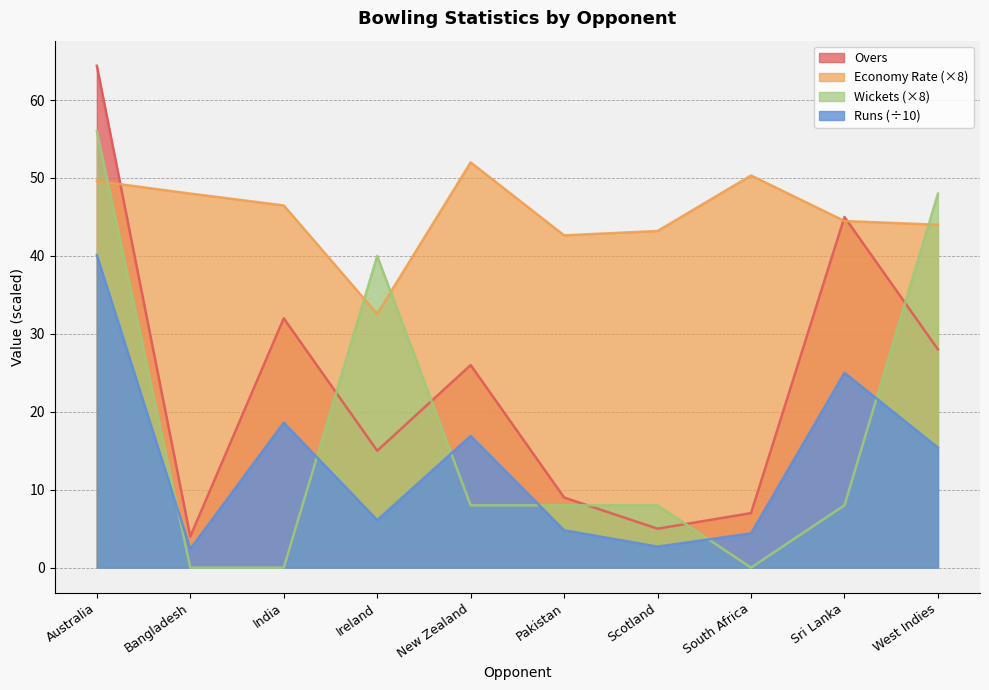

How many interior local peaks does the Wickets series have?

1